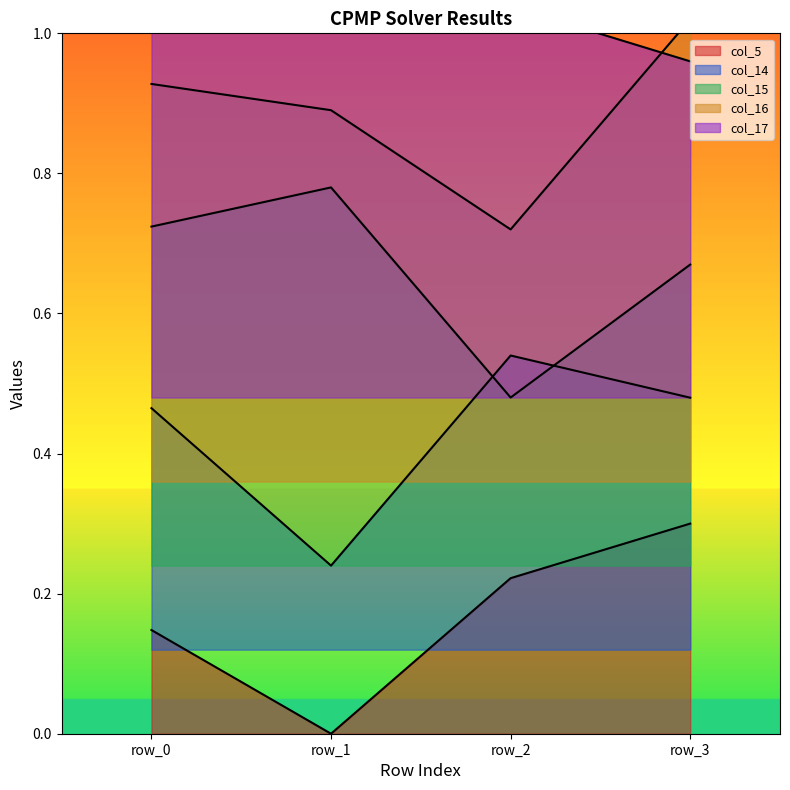

How many lines are shown in the chart?

5